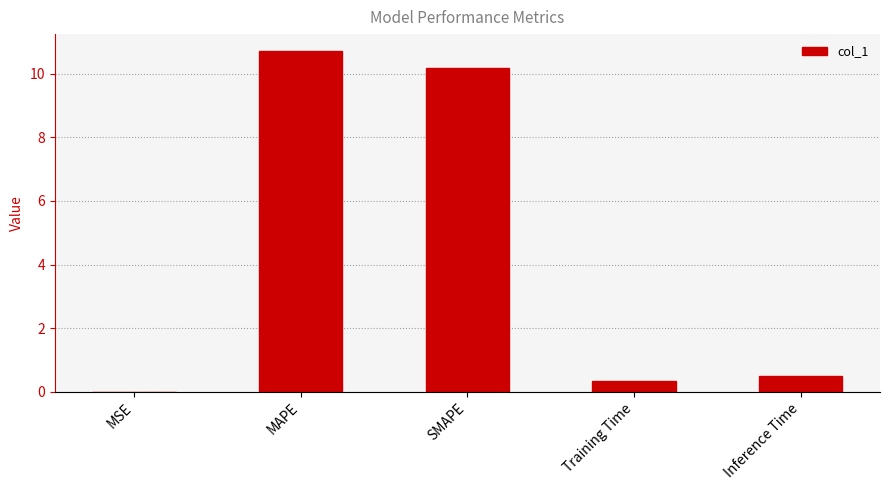

Which category has the highest value across all series?

MAPE